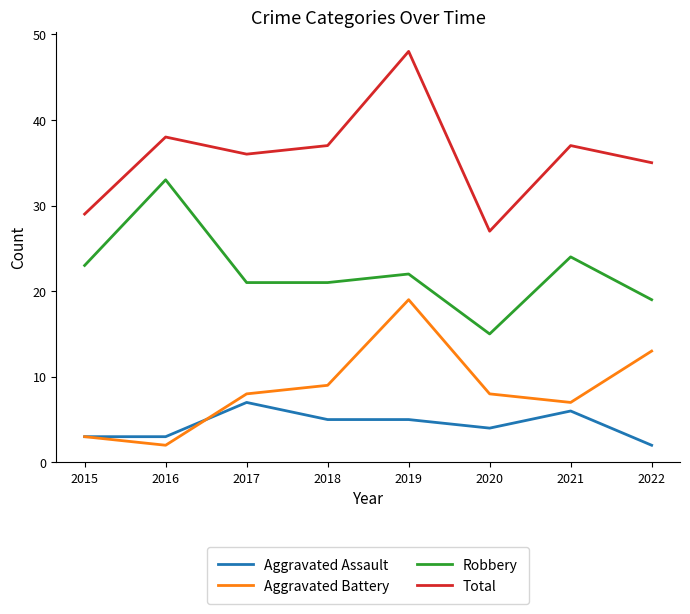

At 2017, list the series in order from largest to smallest.

Total, Robbery, Aggravated Battery, Aggravated Assault